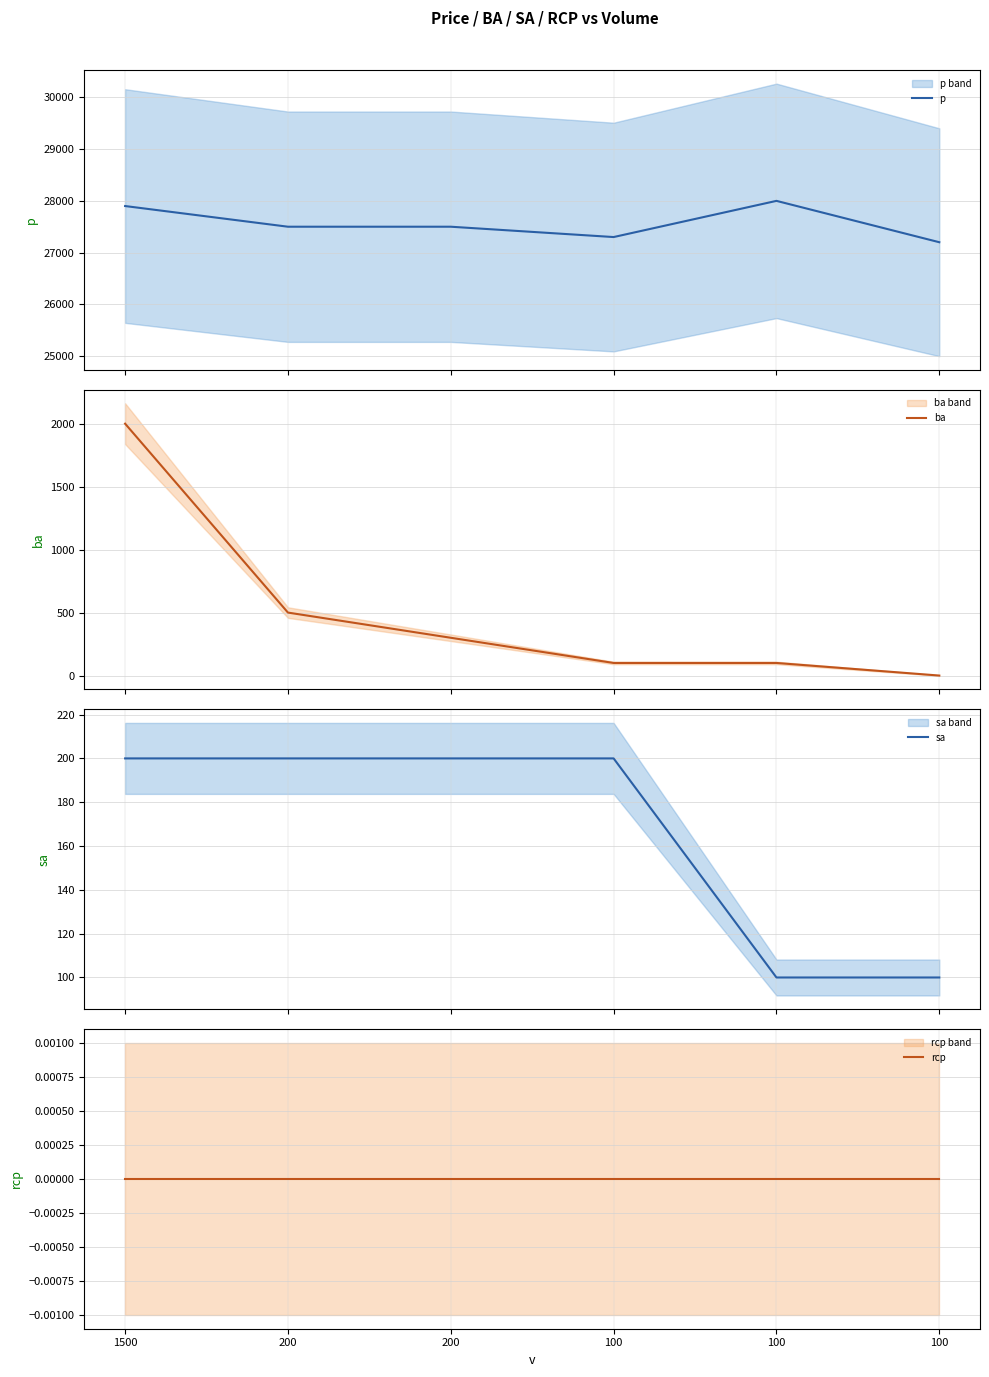

Is it true that sa equals 62 at 1500?

False